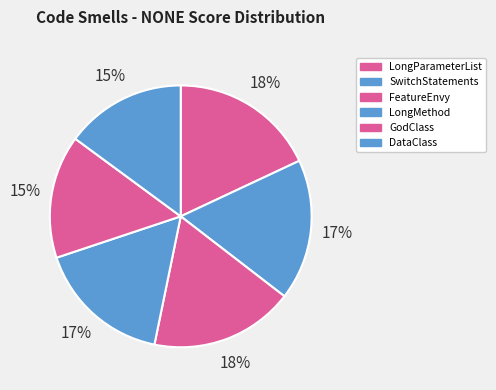

To the nearest percent, what percentage of the pie is LongMethod?

17%